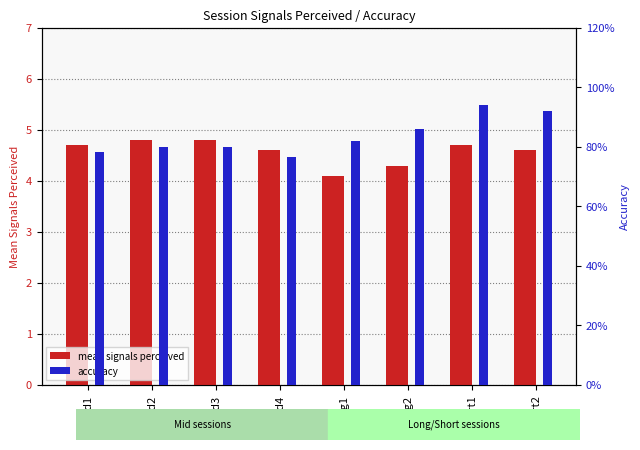

How many mean signals perceived values are between 4 and 5?

8